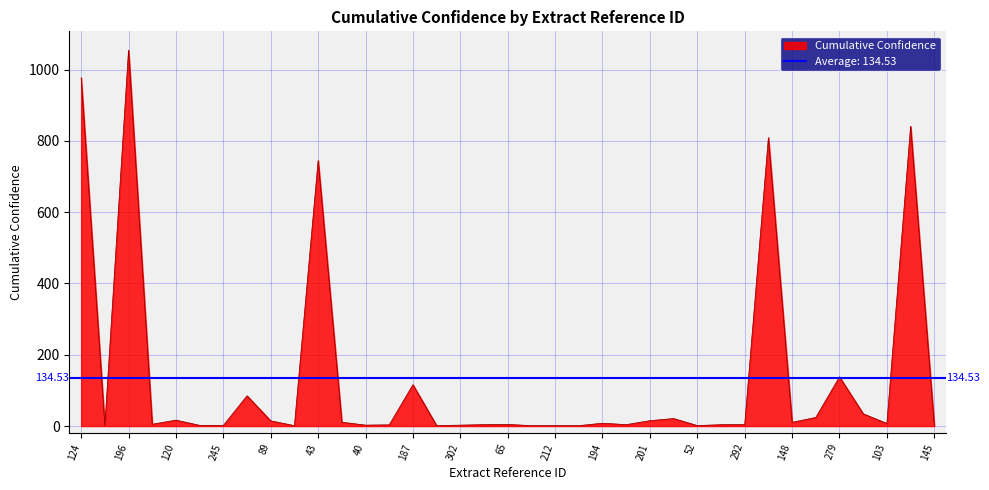

What is the label of the 27th point from the right?

43